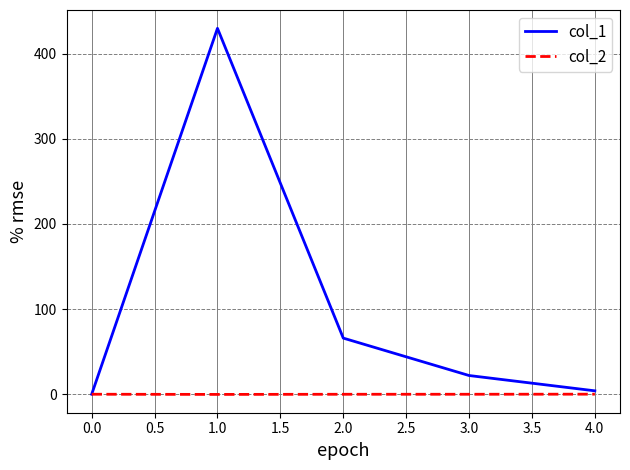

What is the maximum value for col_1?

429.8